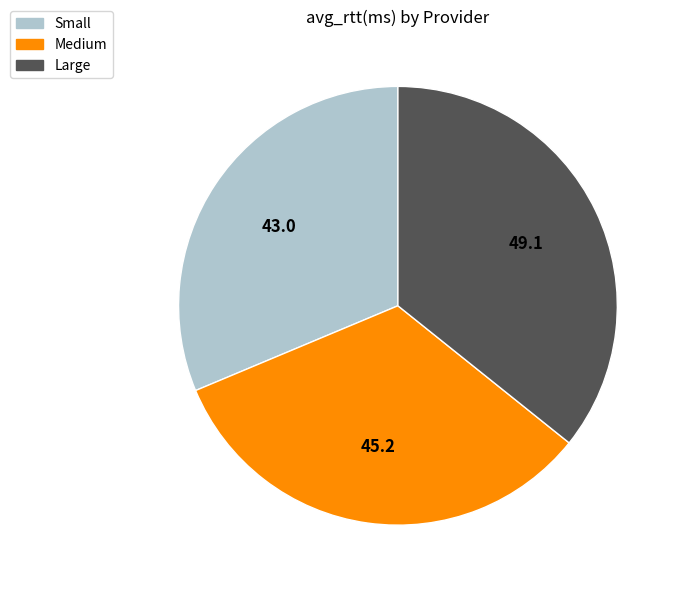

What is the smallest slice in the pie chart?

Small